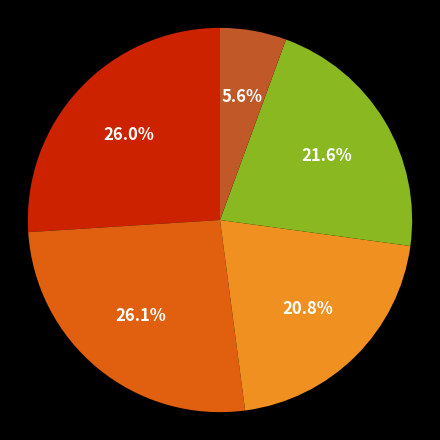

Is there any slice that represents more than half of the pie?

No